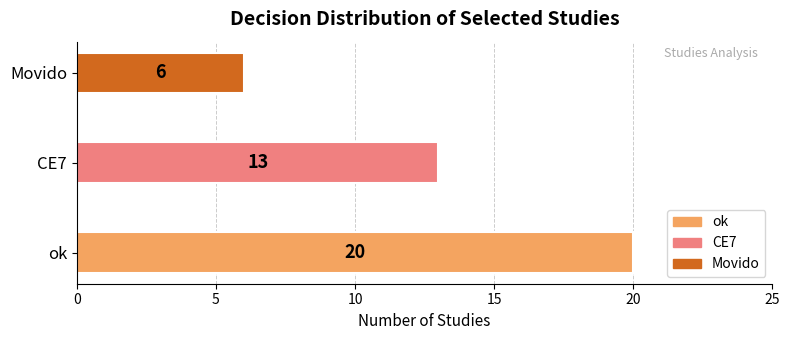

What is the change in value from ok to CE7?

-7